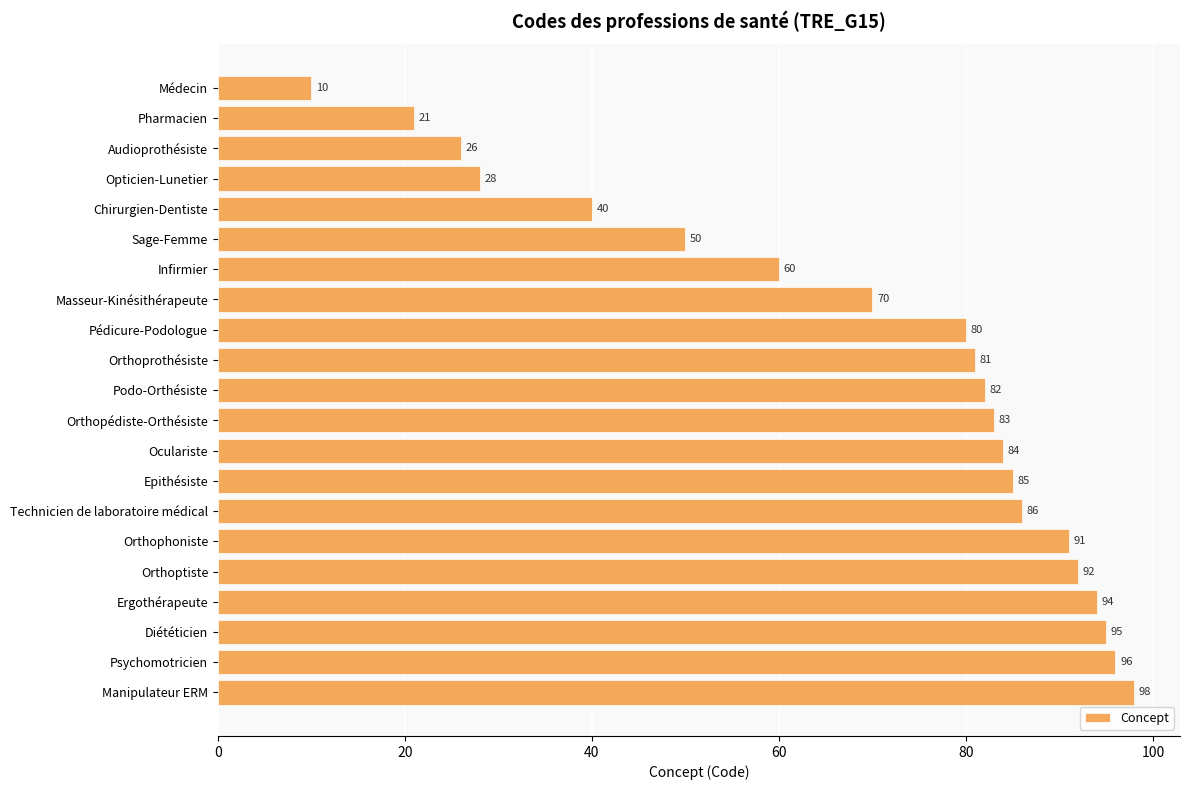

The value at Opticien-Lunetier is 28. True or false?

True